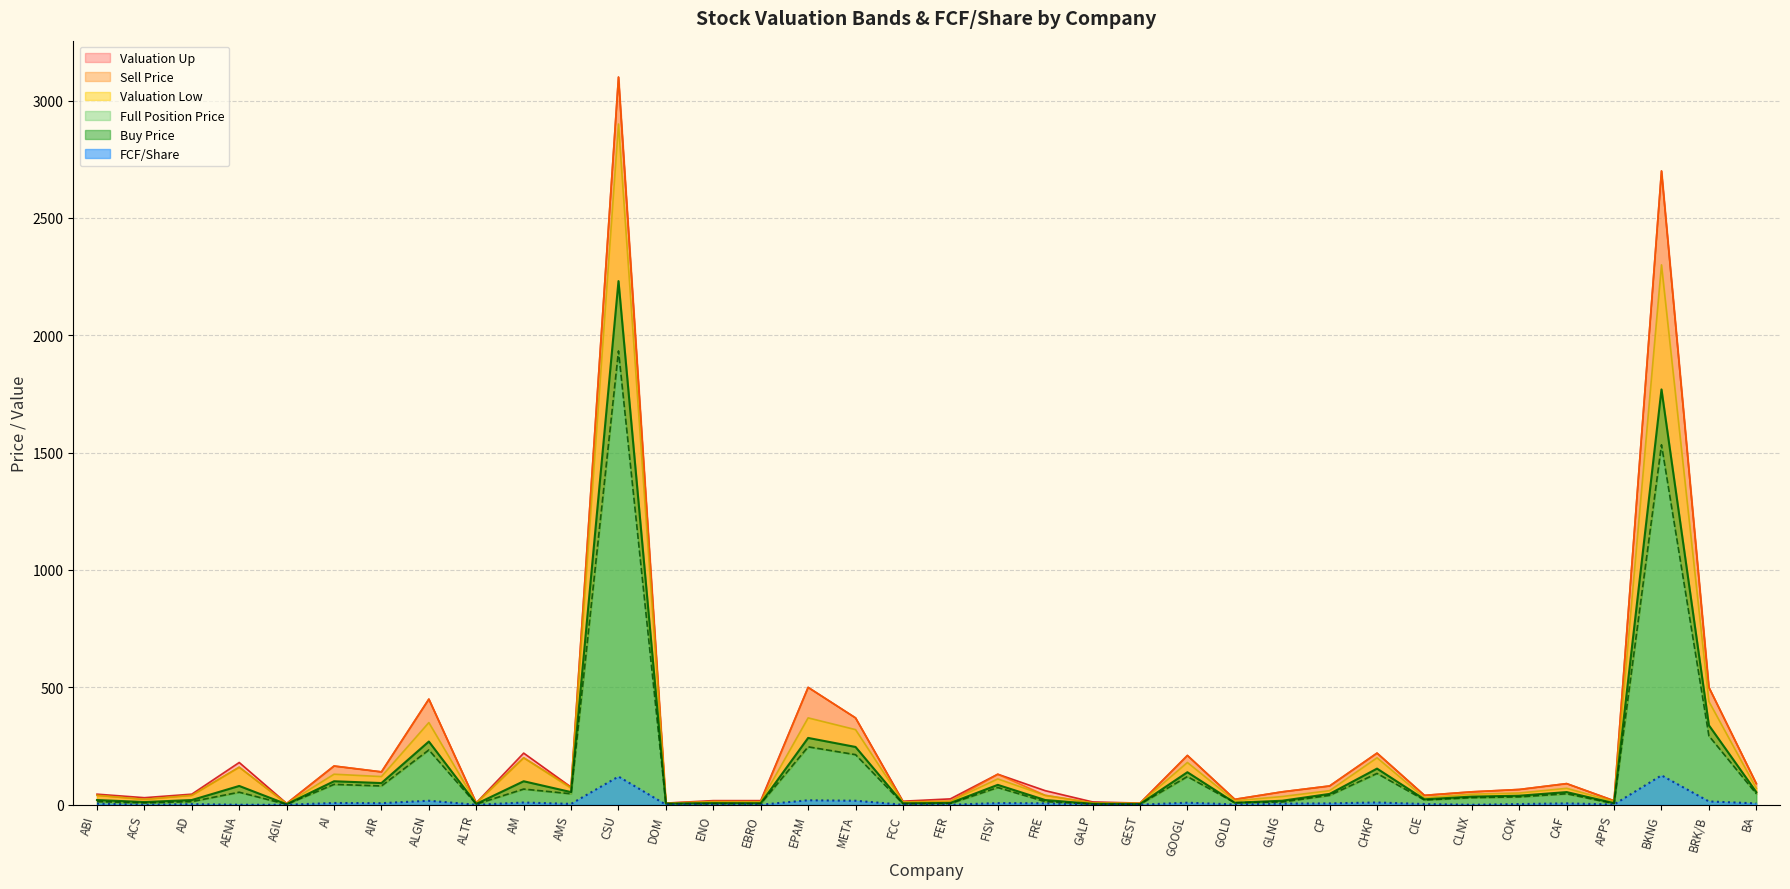

Which series has the largest total across all categories?

Valuation Up